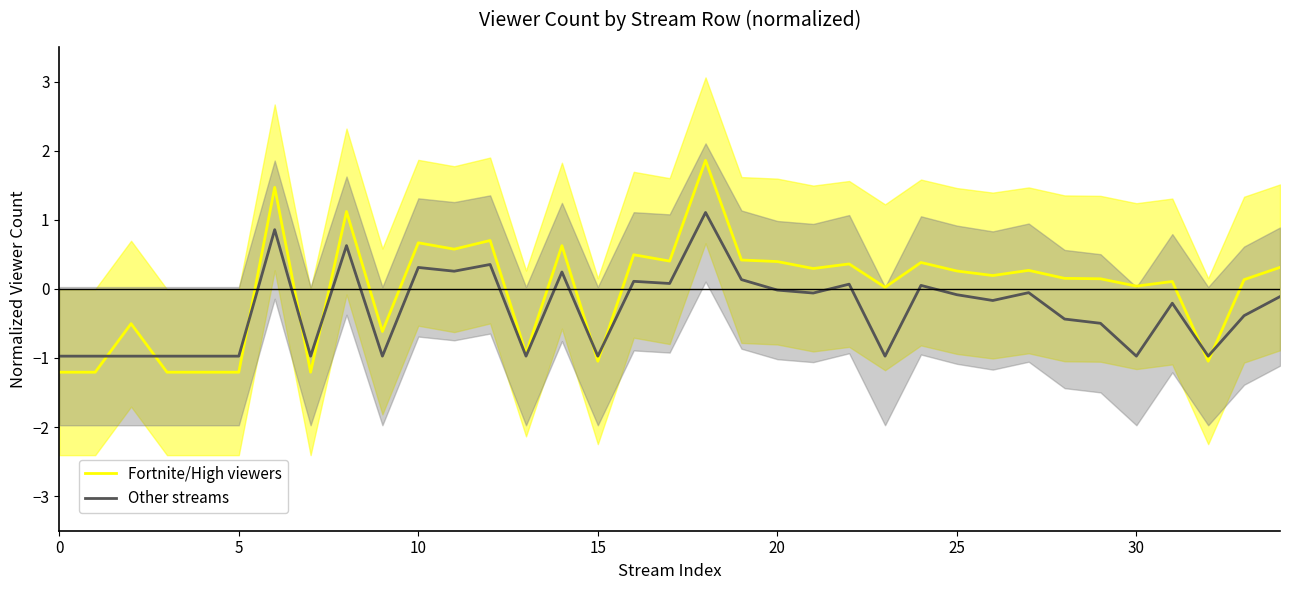

How many series are shown in this chart?

2